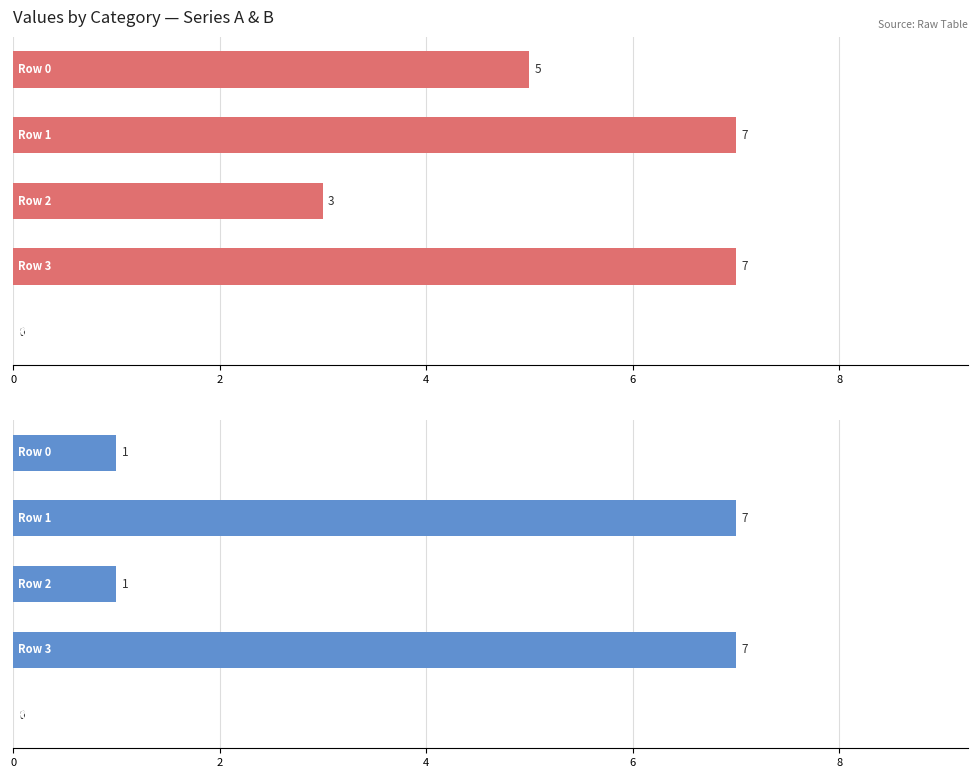

What is the maximum value for Series B?

7